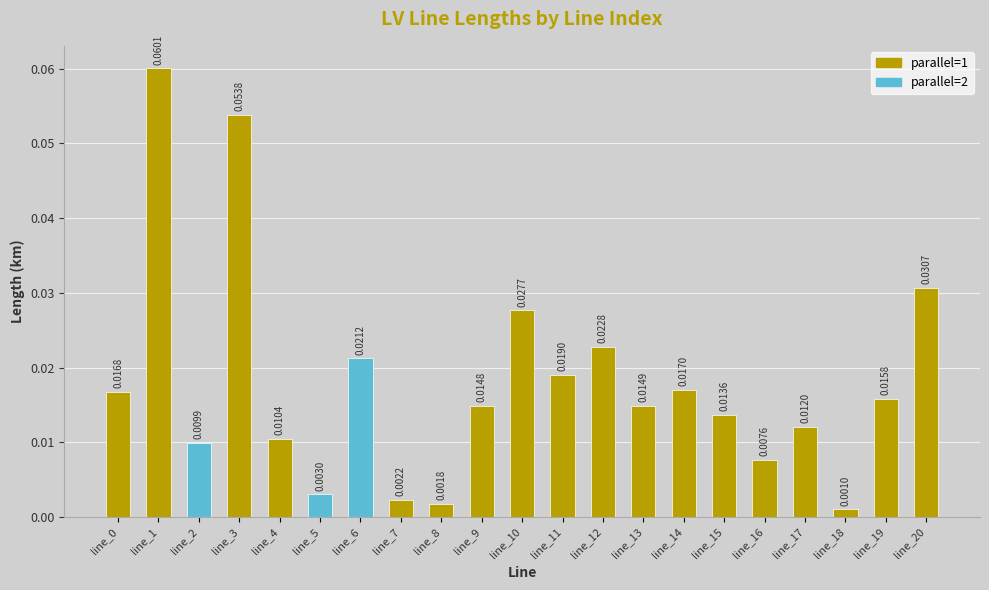

Which label corresponds to the smallest value in the chart?

line_18